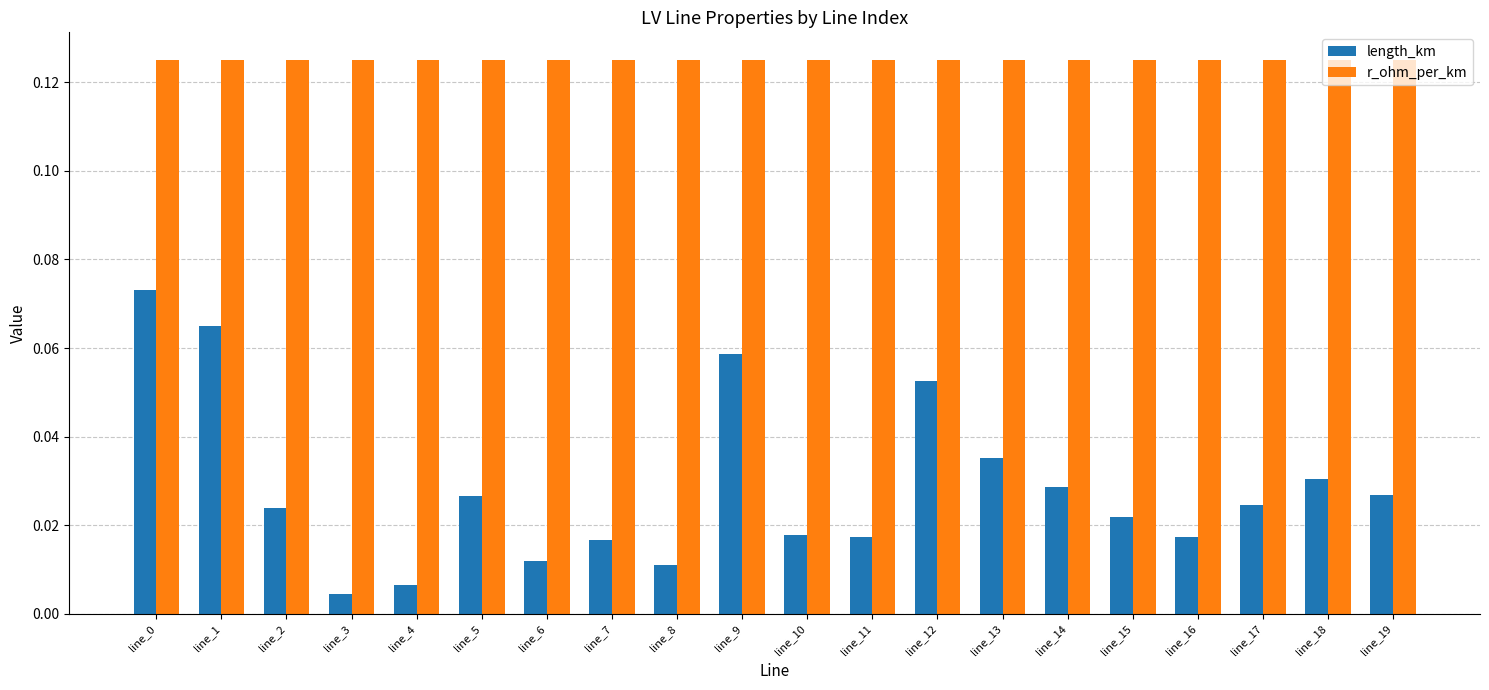

How many data points does each series have?

20